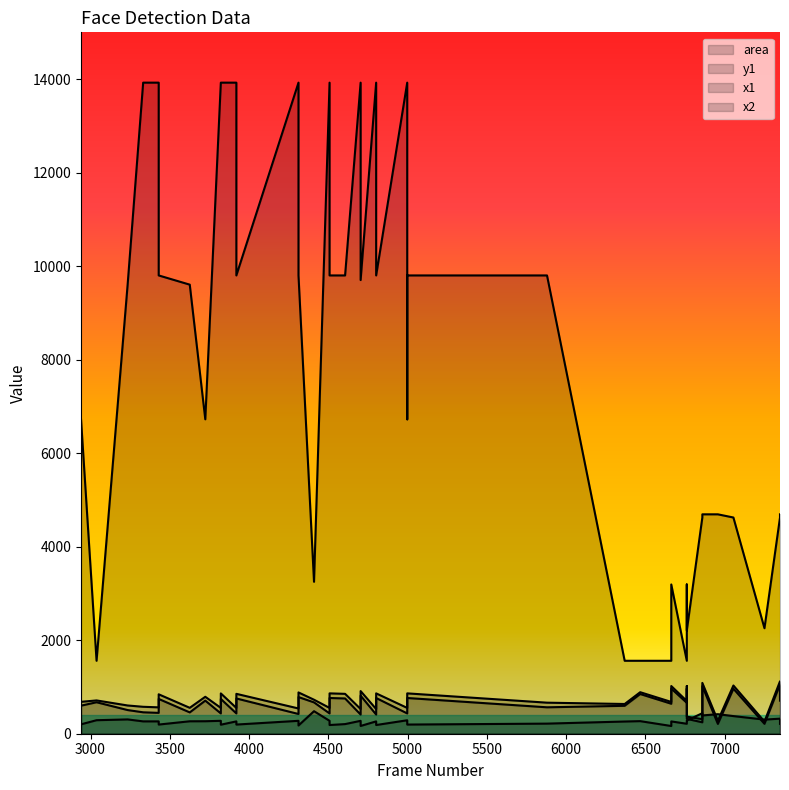

How many interior local valleys does the x2 series have?

15